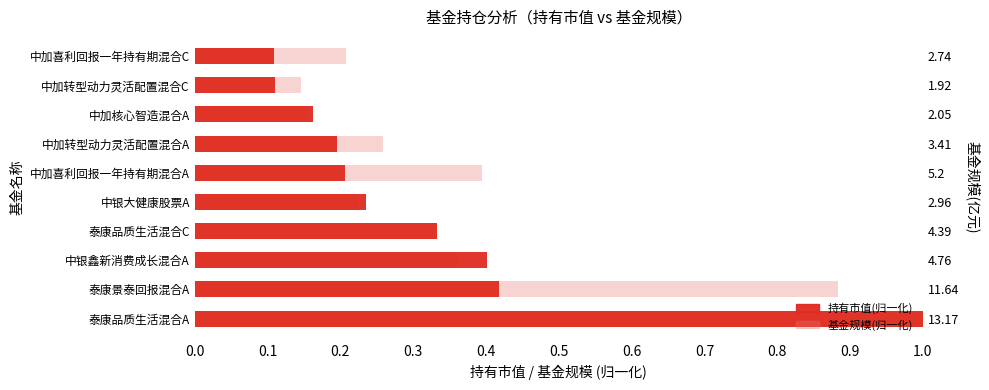

What is the lowest value of the 基金规模(归一化) series?

0.1